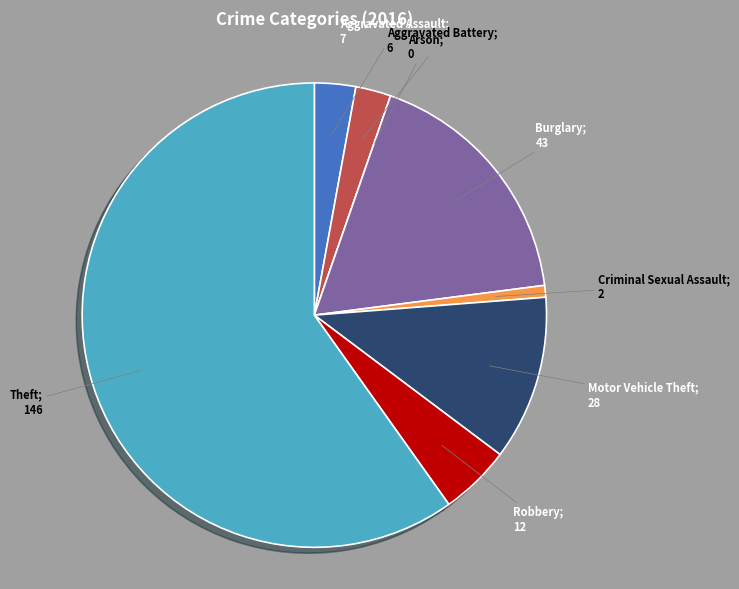

Is there any slice that represents more than half of the pie?

Yes